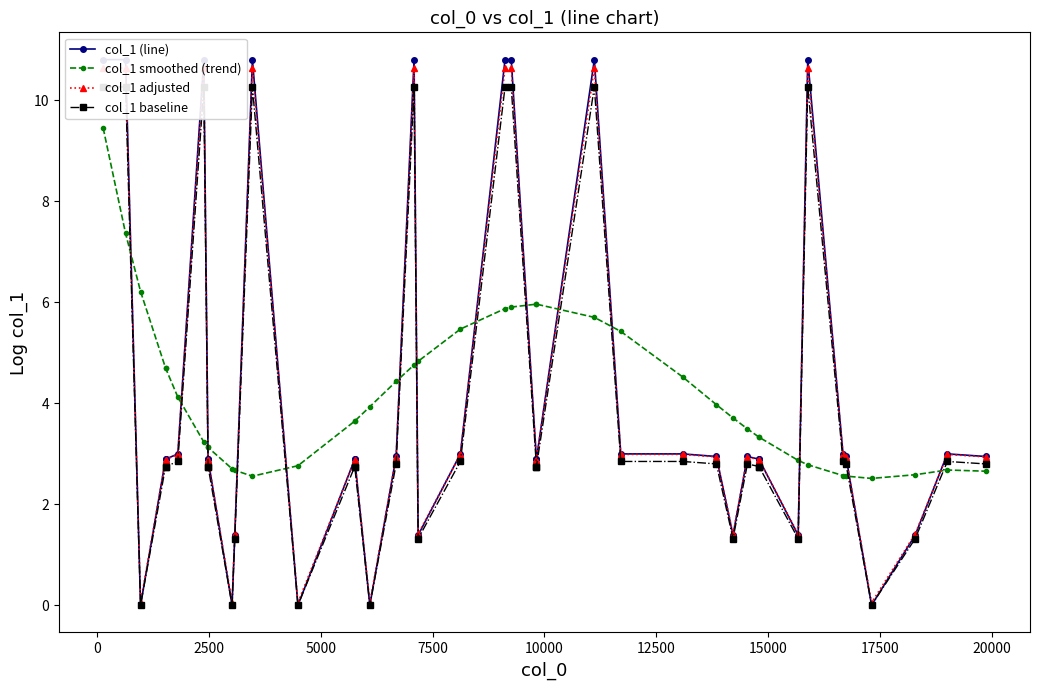

True or false: col_1 smoothed (trend) has more than 1 interior local peaks.

False